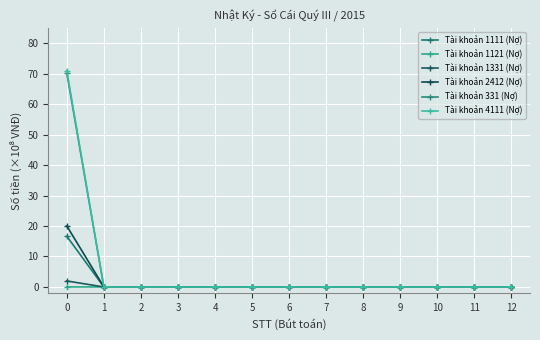

What is the average value of the Tài khoản 4111 (Nợ) series?

5.5